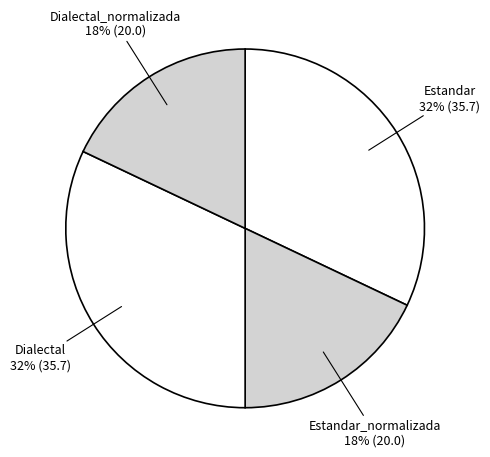

Is it true that Estandar_normalizada is 18% of the pie?

True